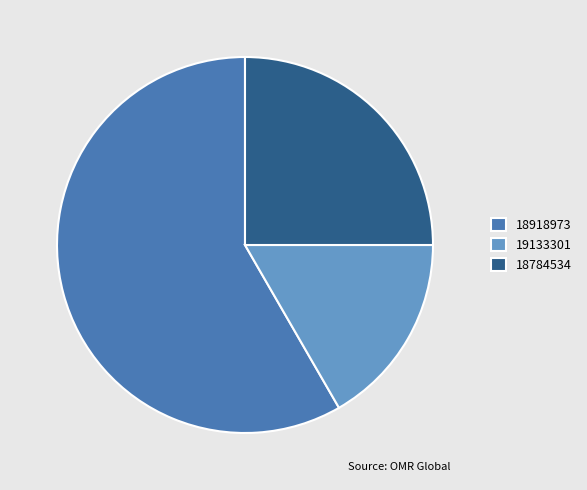

Which slice is the smallest?

19133301